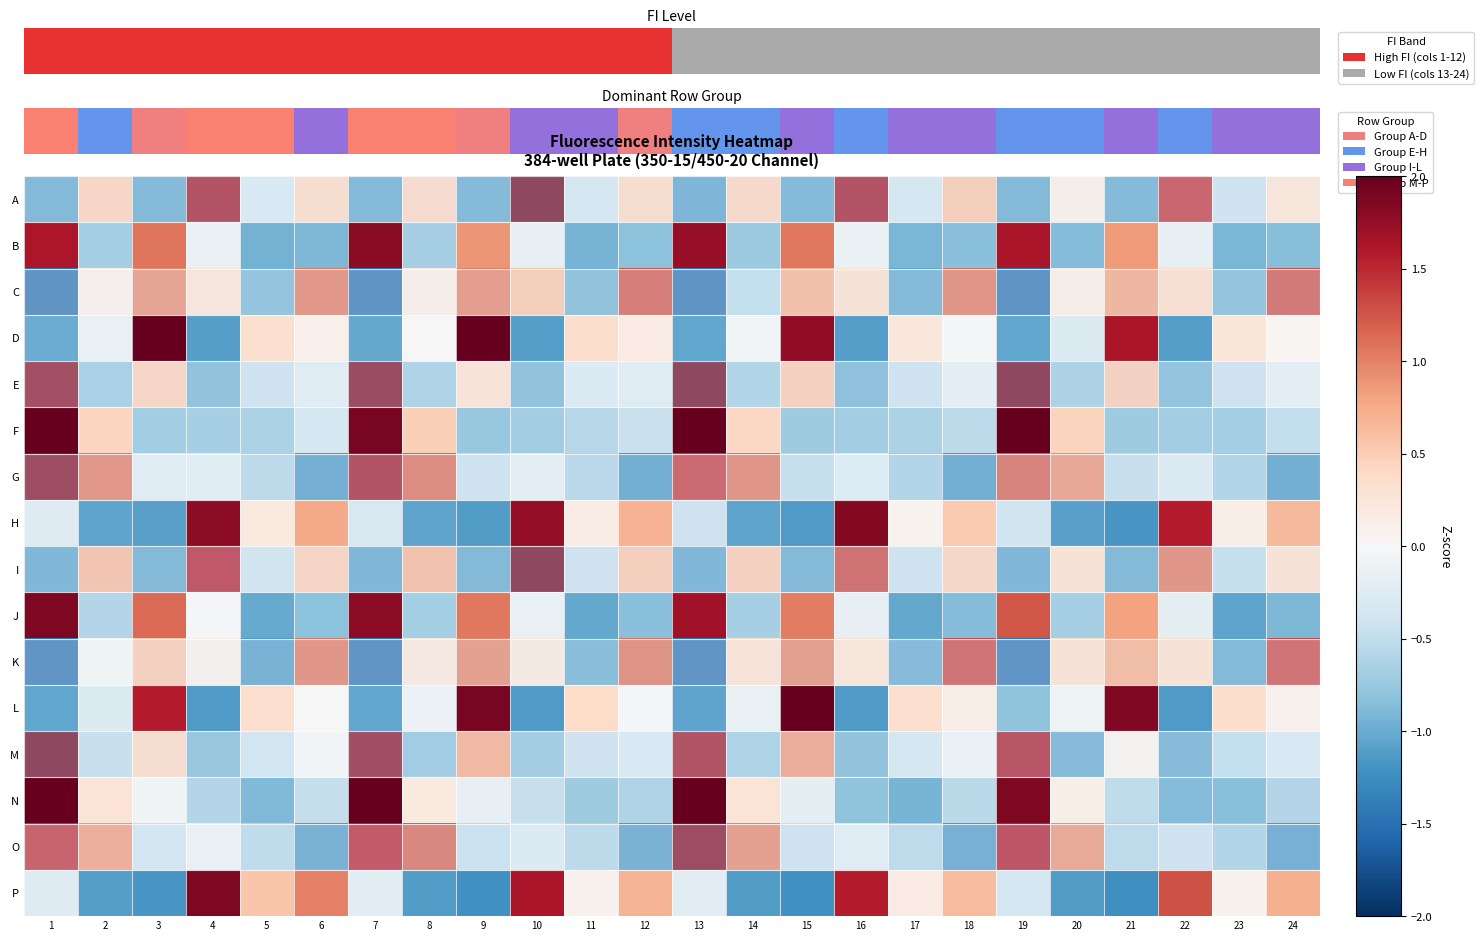

How many data points in M are less than 0?

16